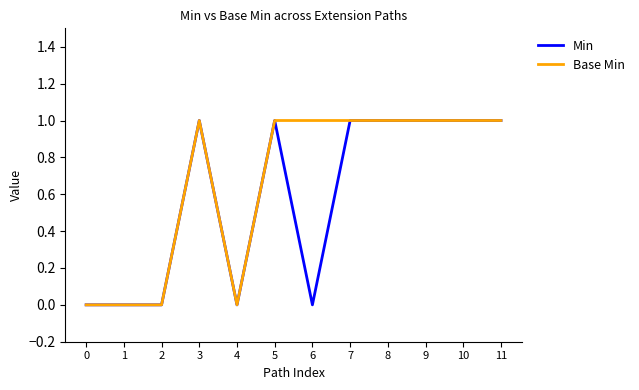

Is it true that Min equals 0 at 0?

True